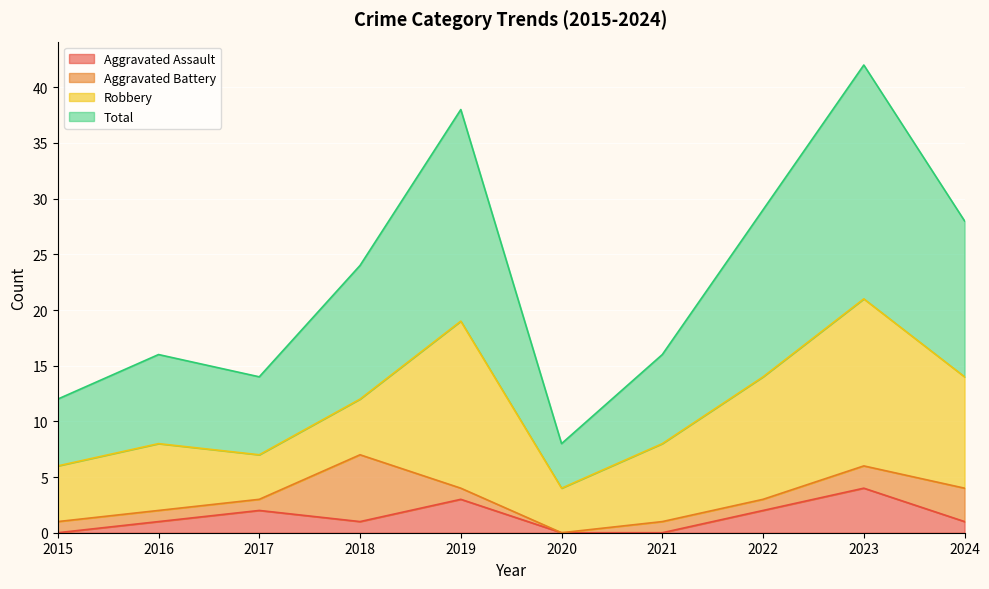

How many data points in Total are above 24?

4